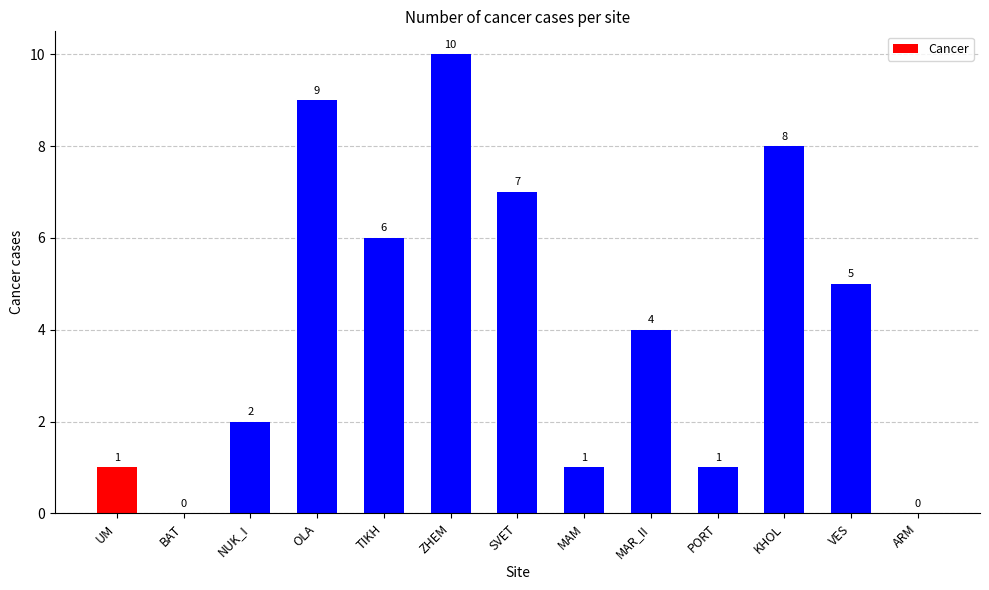

What is the sum of all values?

54